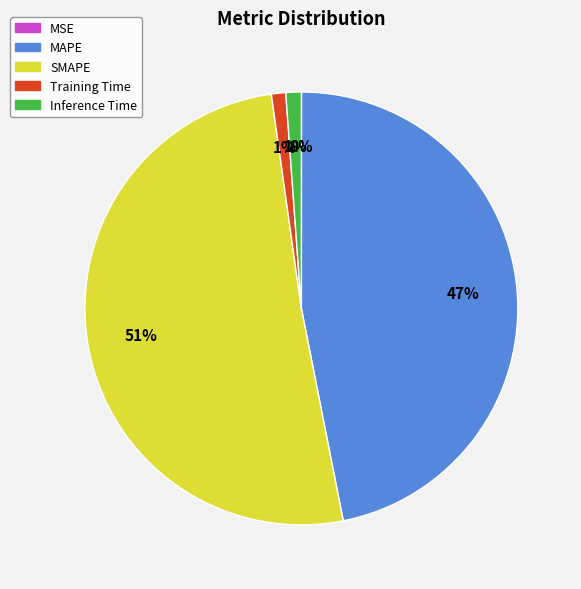

Is it true that Inference Time is 11% of the pie?

False